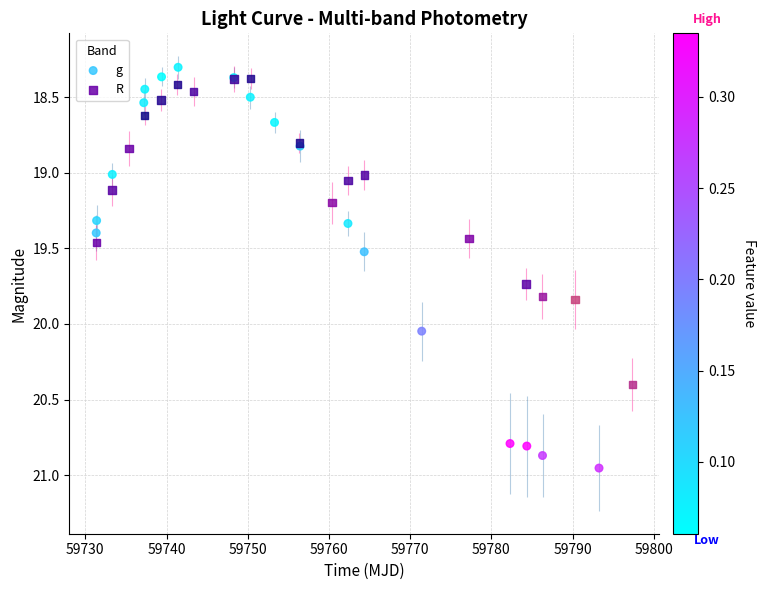

Which series has the widest spread of Y values?

g